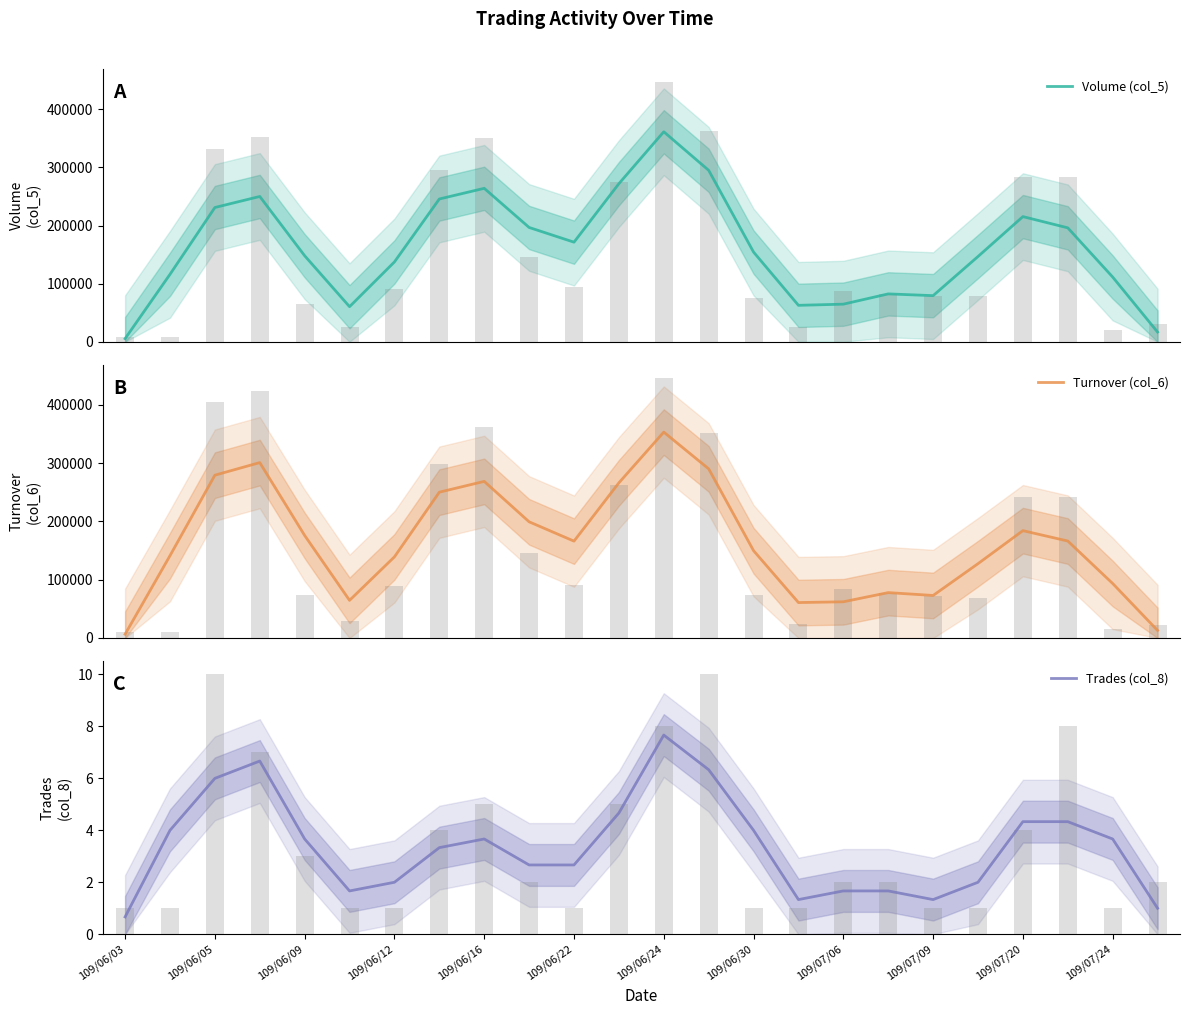

What is the maximum value for Turnover (col_6)?

353333.3